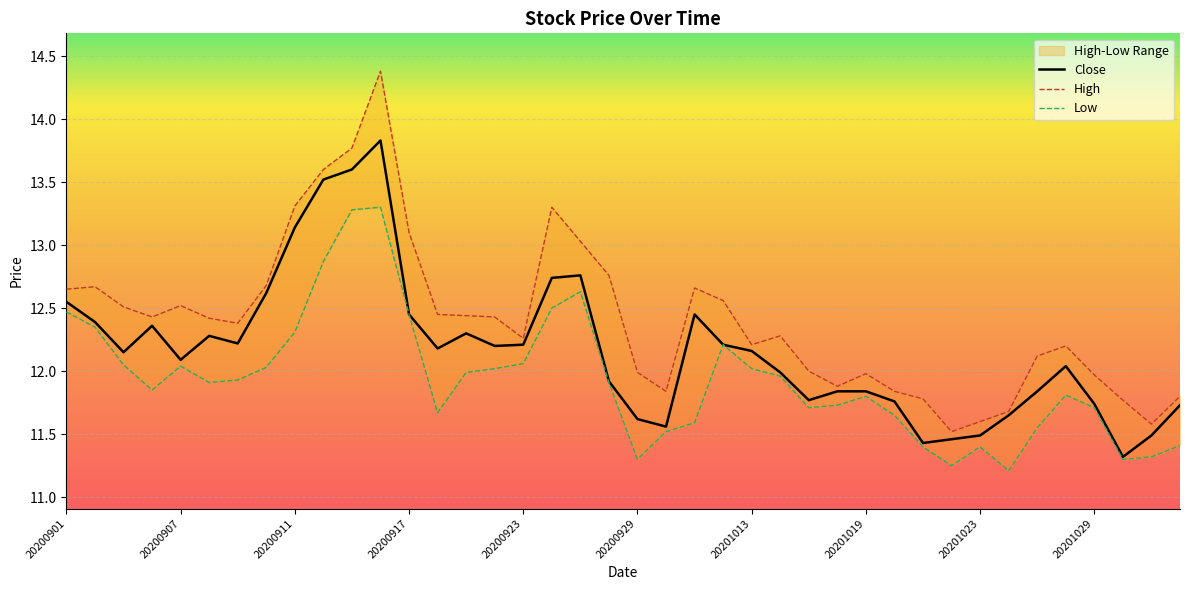

What is the average value of the Low series?

11.9